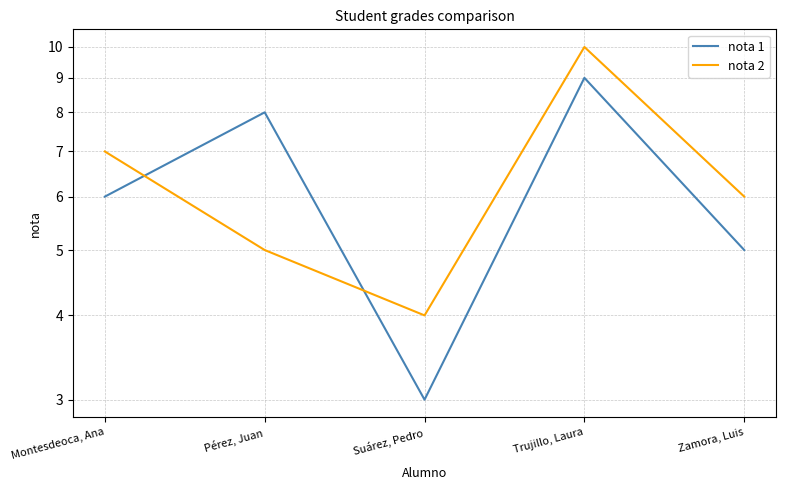

True or false: nota 1 has a value of 3 at Montesdeoca, Ana.

False